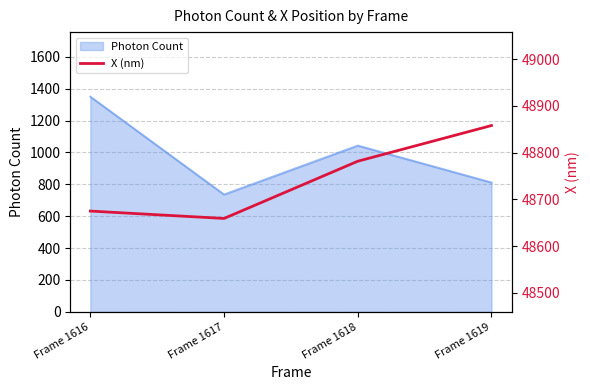

What is the minimum value shown in the chart?

48659.0